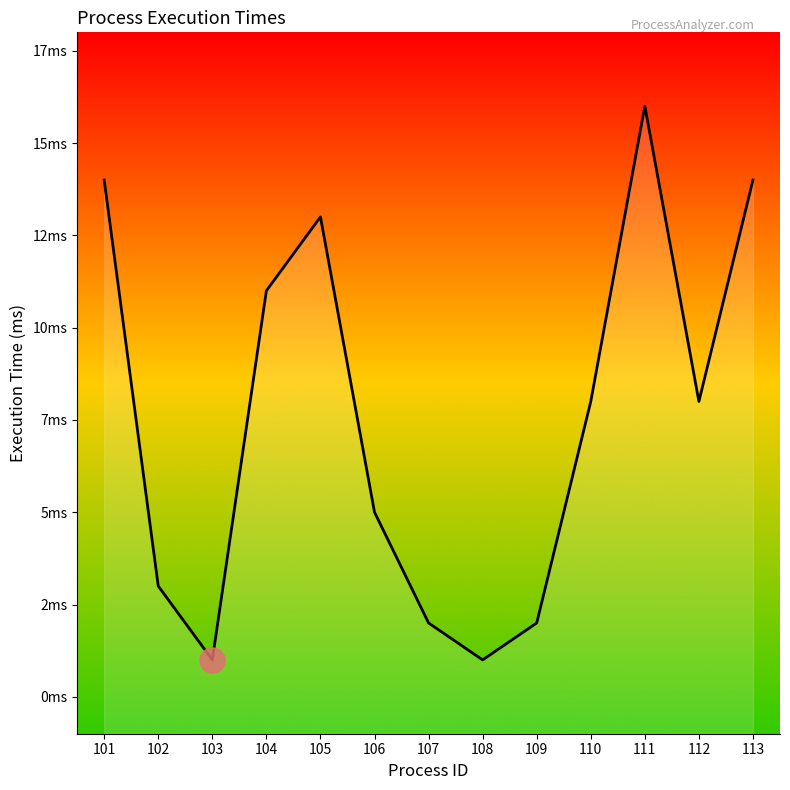

How many data points are less than 8?

6